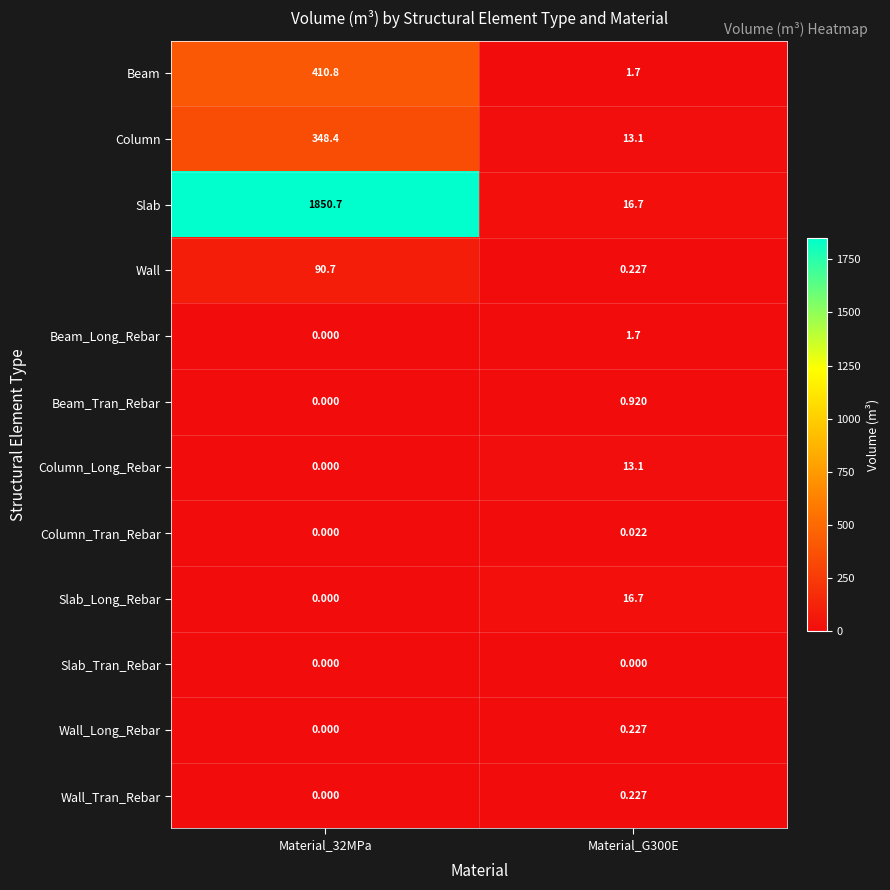

Which series changed the most between Material_32MPa and Material_G300E?

Slab